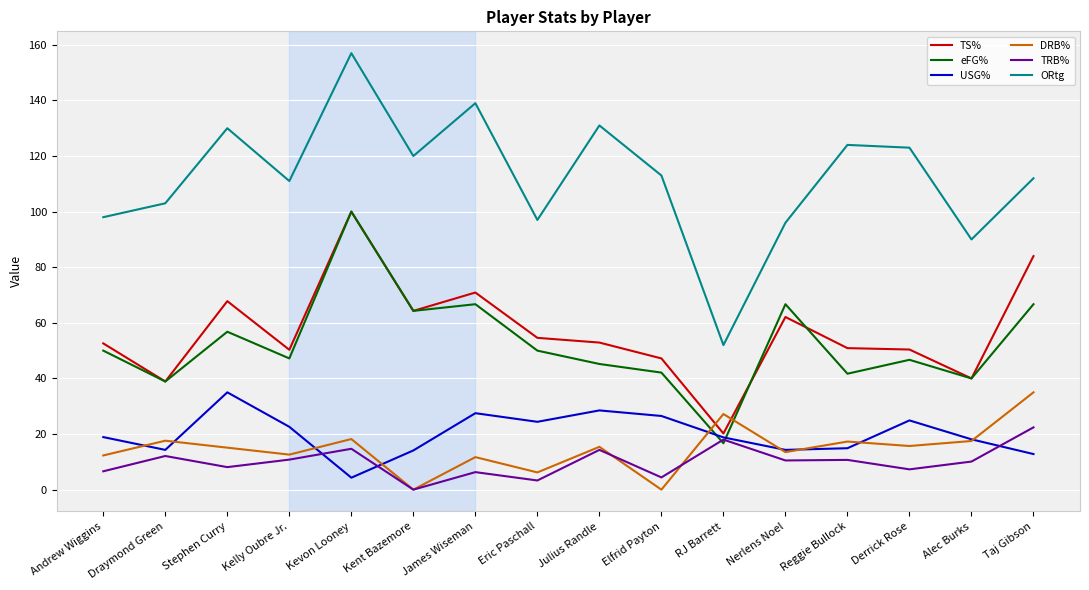

The value of eFG% at Taj Gibson is 66.7. True or false?

True